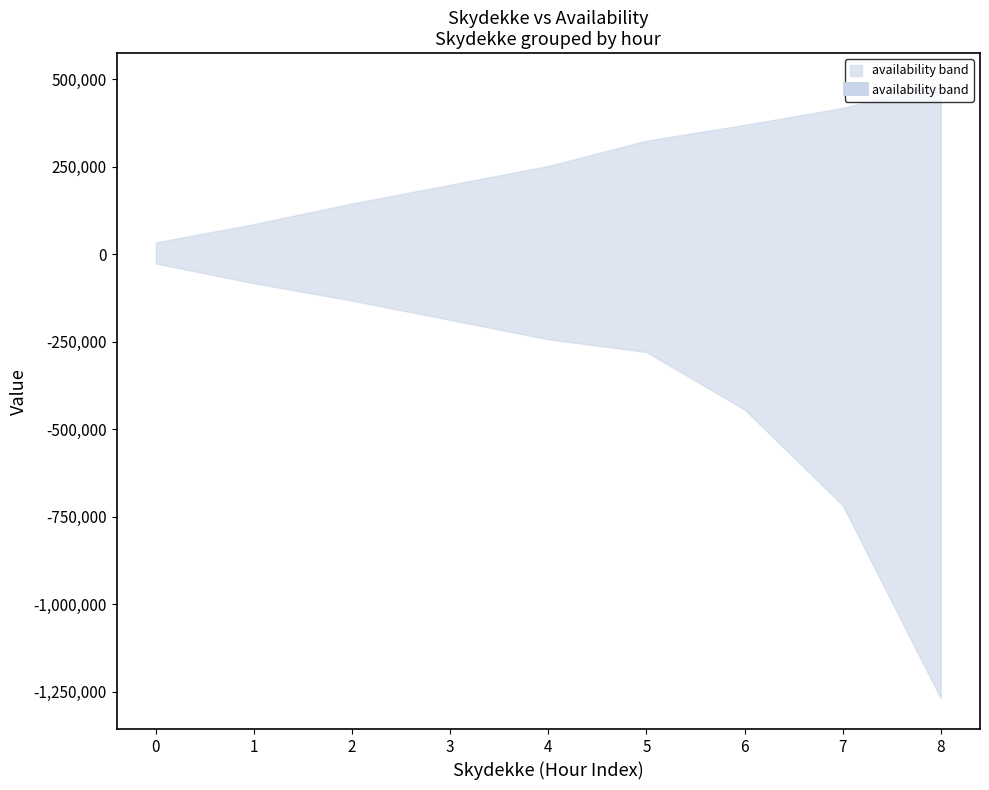

The Middelvind series shows 6.3 at 5. True or false?

False